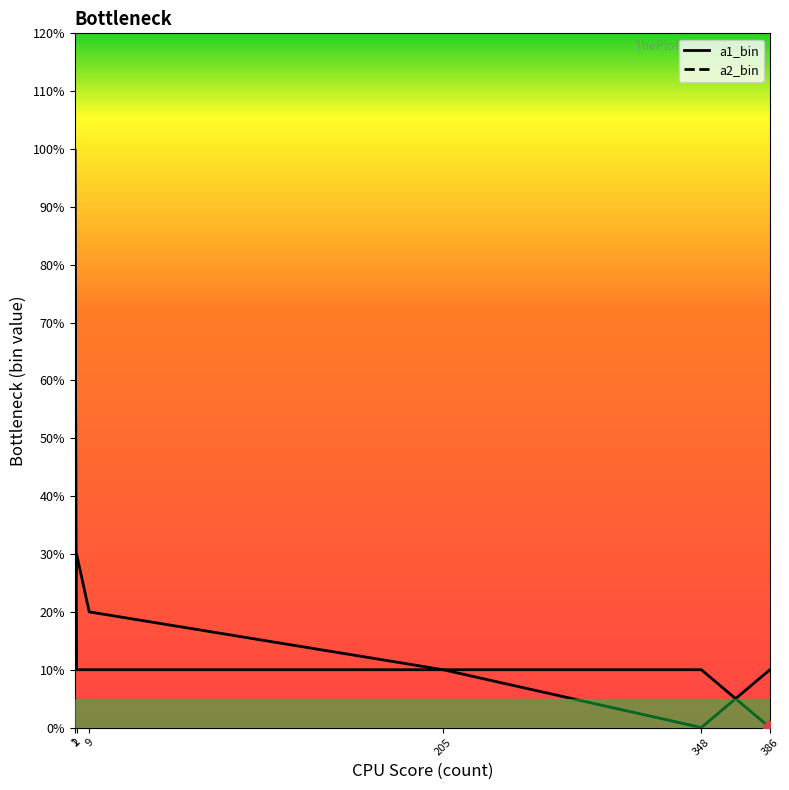

Rank the series by their average value, from lowest to highest.

a1_bin, a2_bin